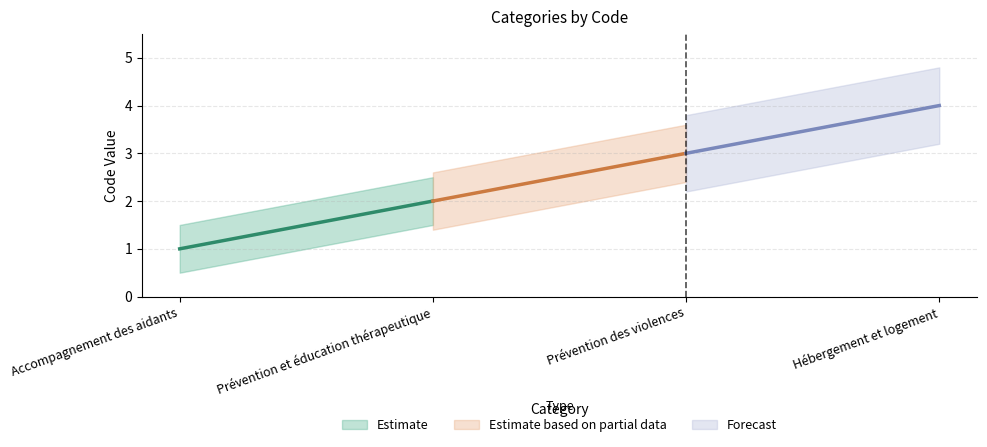

What is the sum of the values at Prévention des violences and Accompagnement des aidants?

4